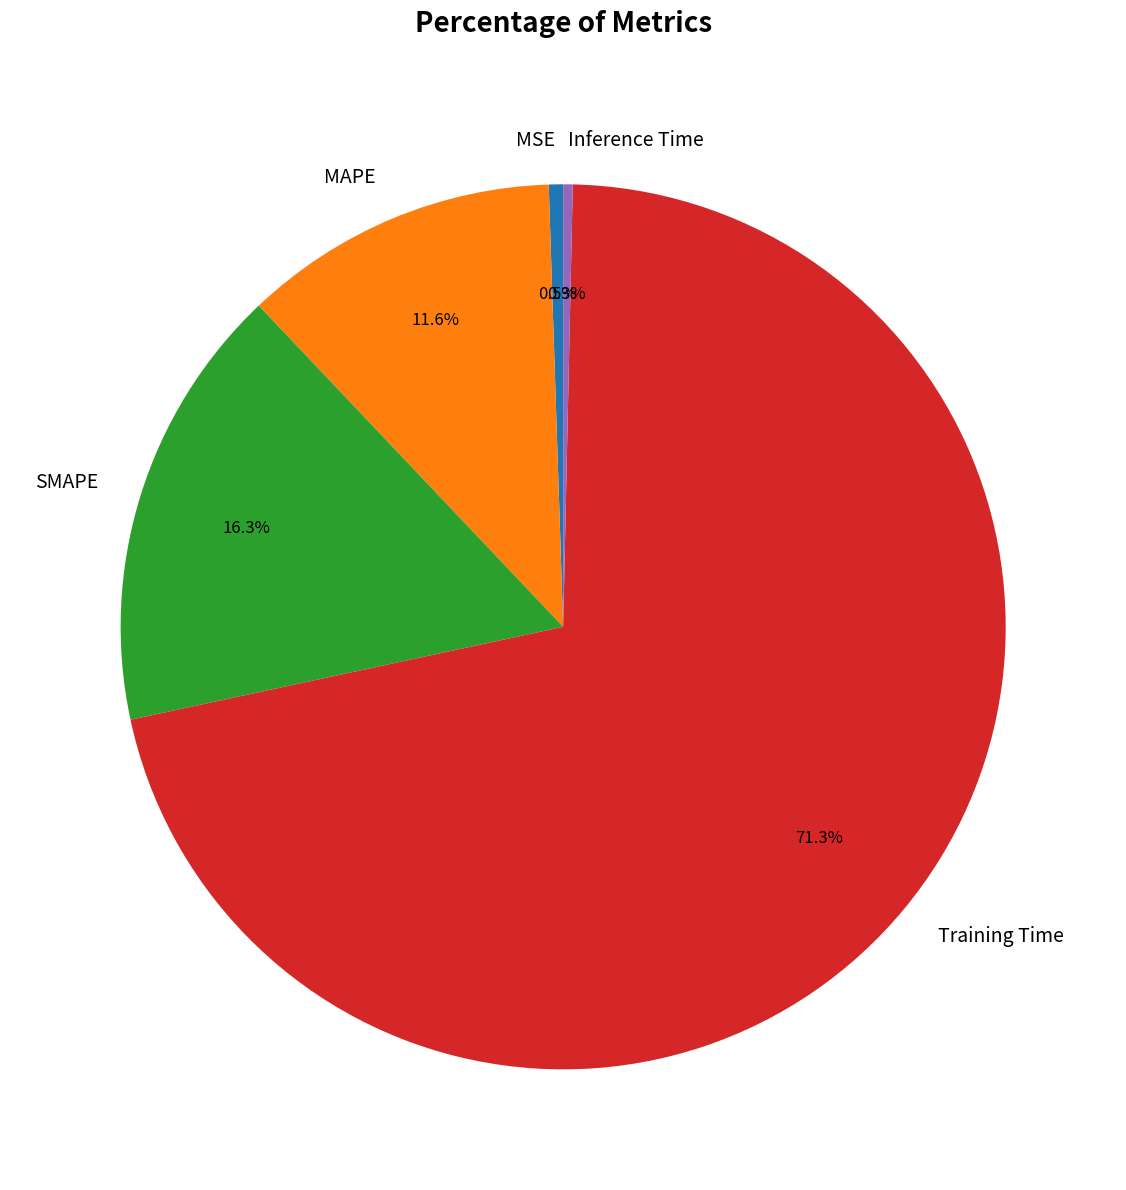

What percentage is the MAPE slice, to the nearest percent?

12%